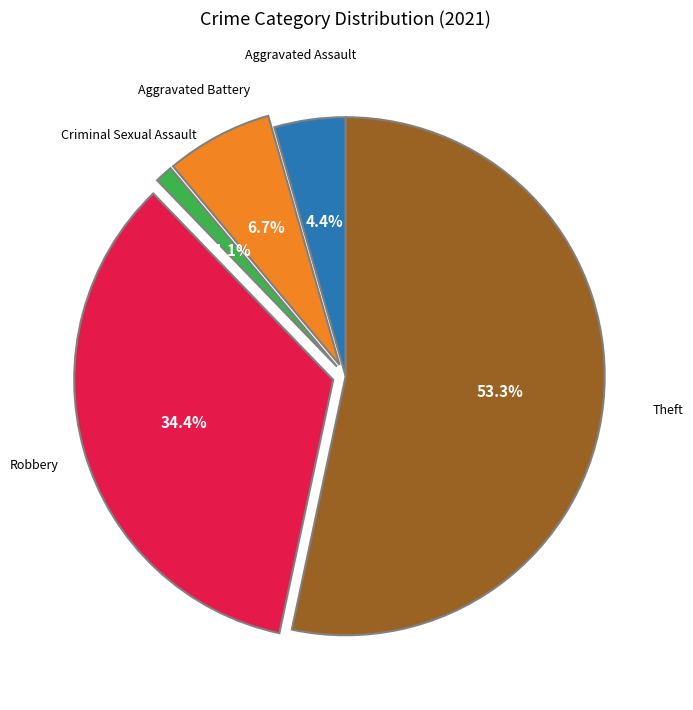

To the nearest percent, what is the difference between the largest and smallest slice percentages?

52%